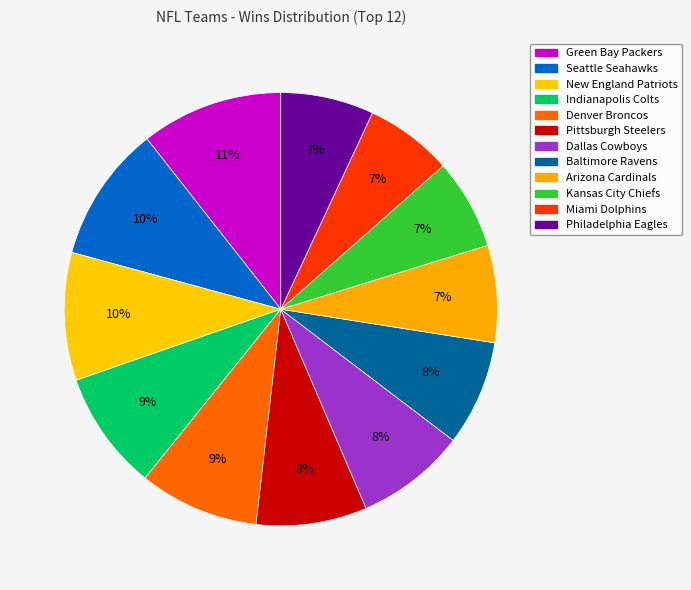

What is the largest slice in the pie chart?

Green Bay Packers